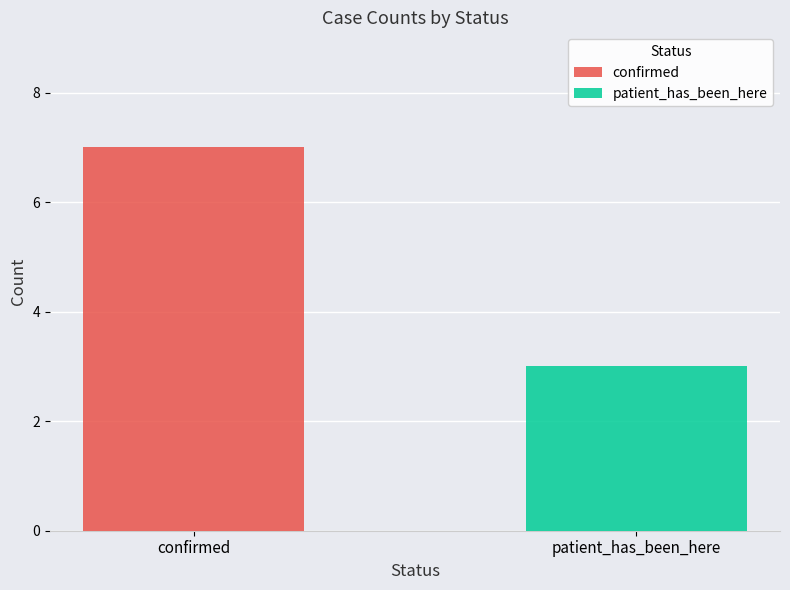

List the series in order of their overall mean, highest first.

confirmed, patient_has_been_here